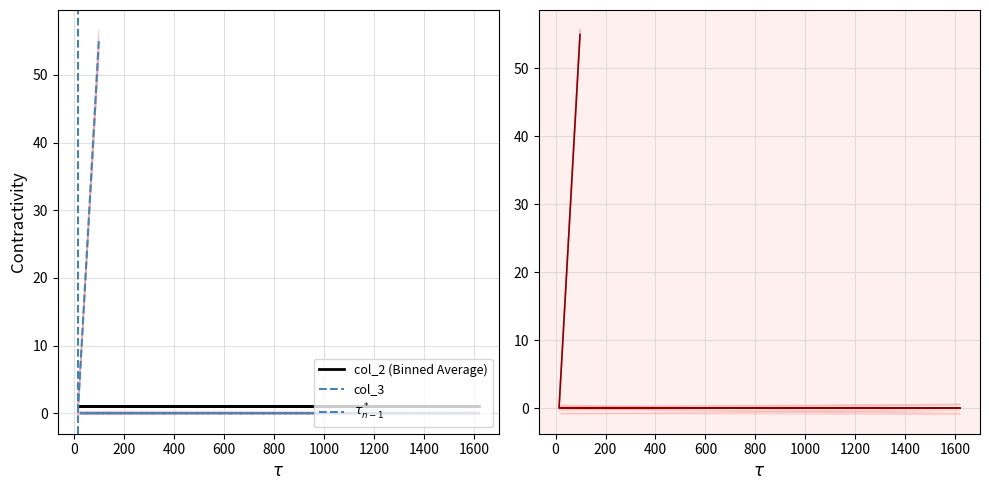

Between 98 and 23, which is larger?

98